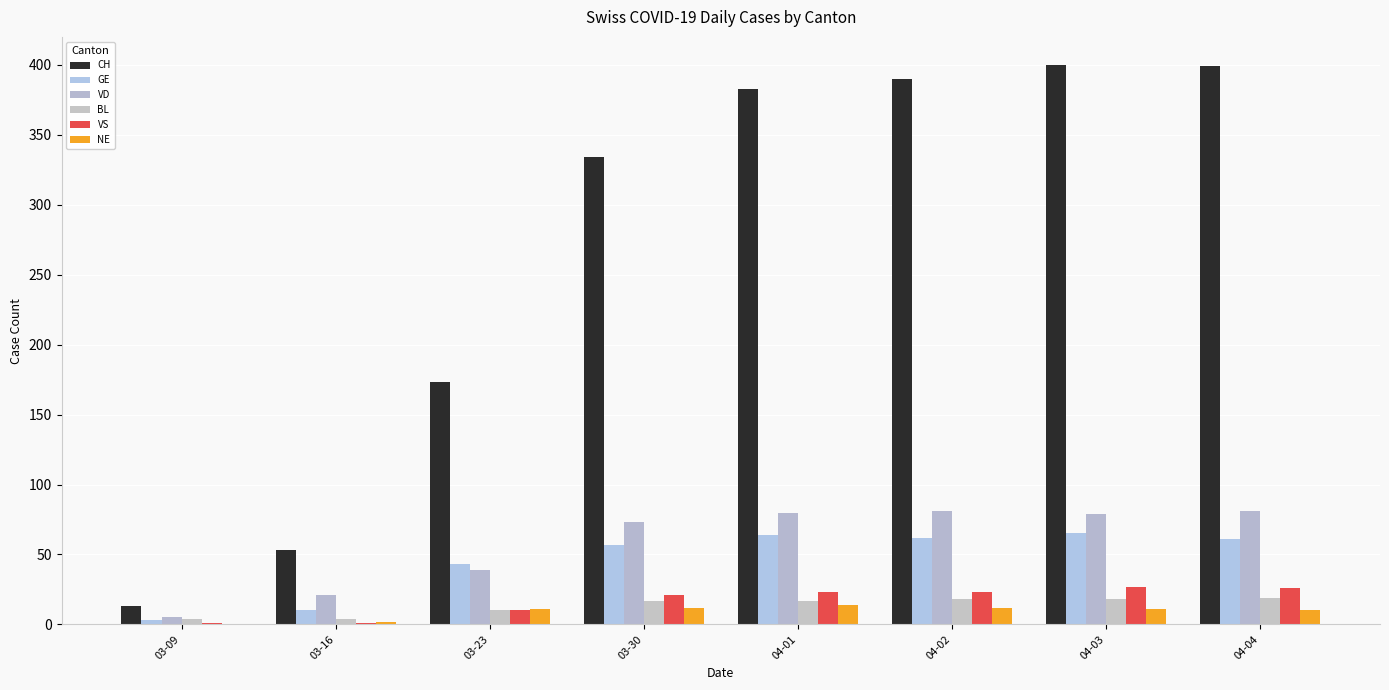

Which series has the largest total across all categories?

CH